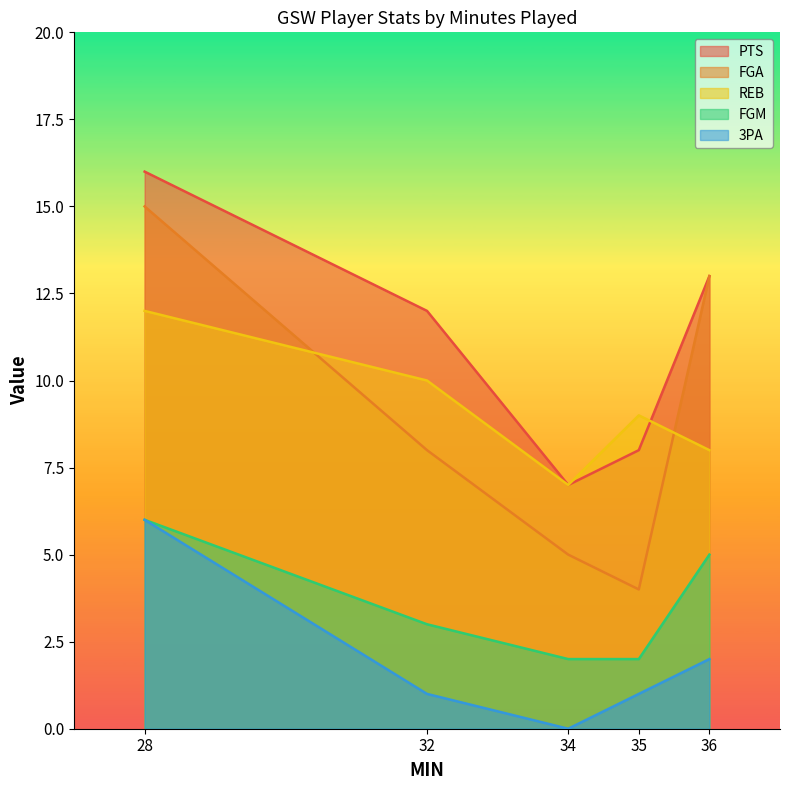

How many data points does each series have?

5